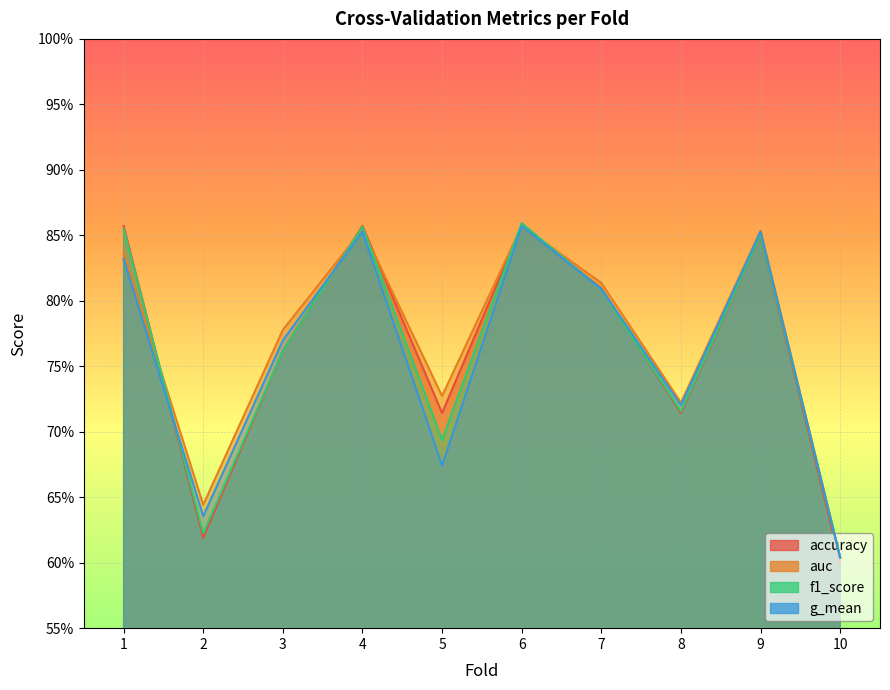

How many categories are shown in the chart?

10